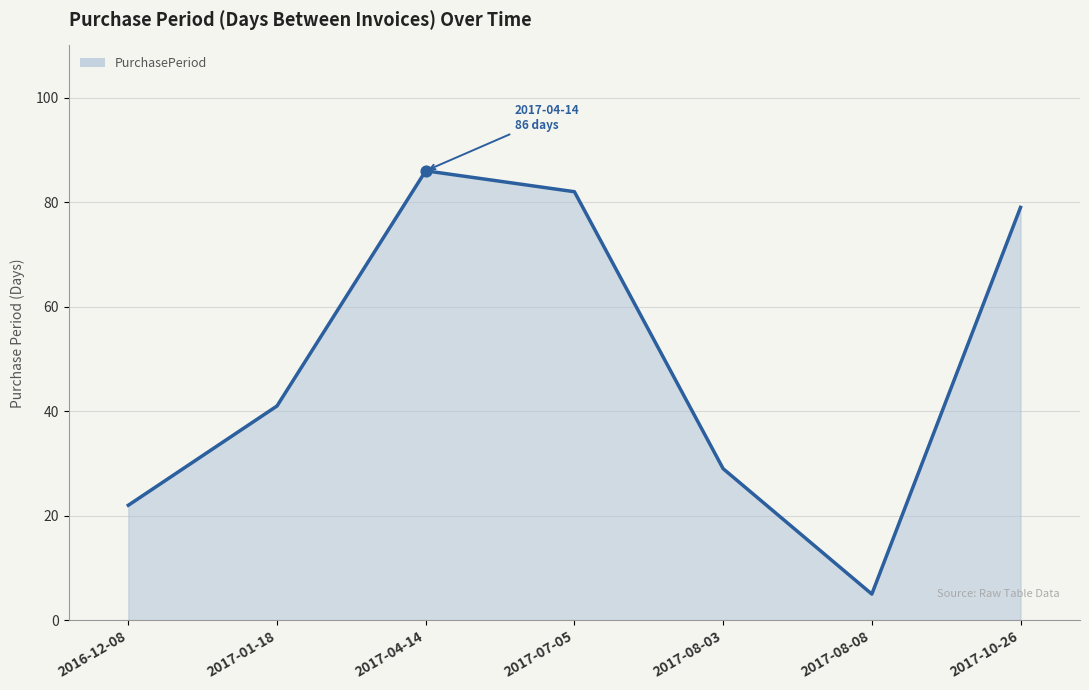

Approximately how many times larger is the value at 2017-08-03 compared to 2017-08-08?

5.8